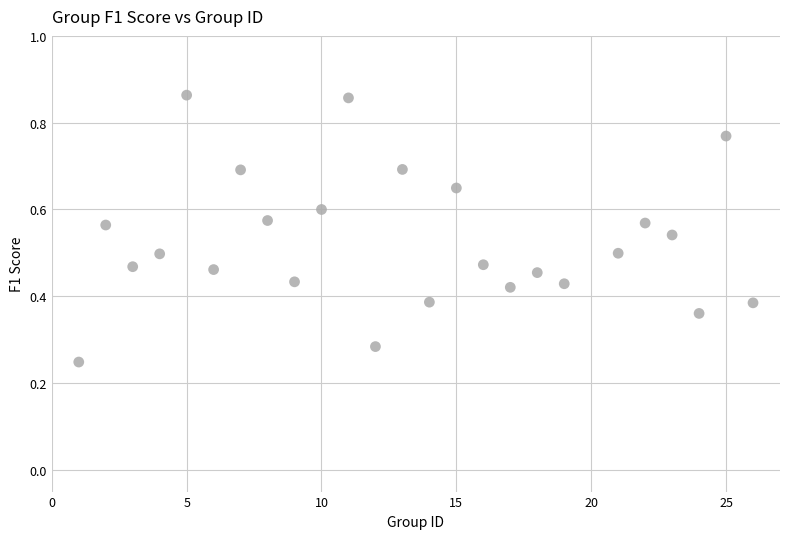

What is the range of X values (max minus min)?

25.0